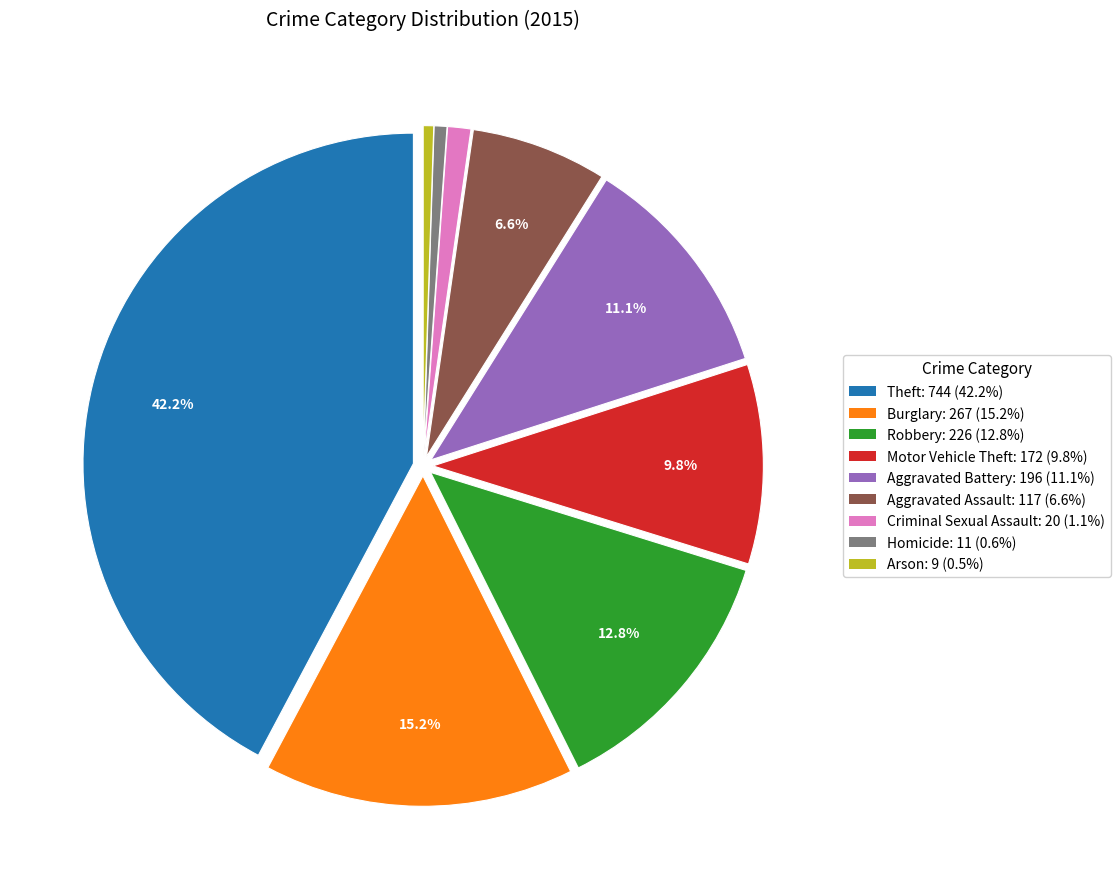

Is it true that Criminal Sexual Assault is 11% of the pie?

False